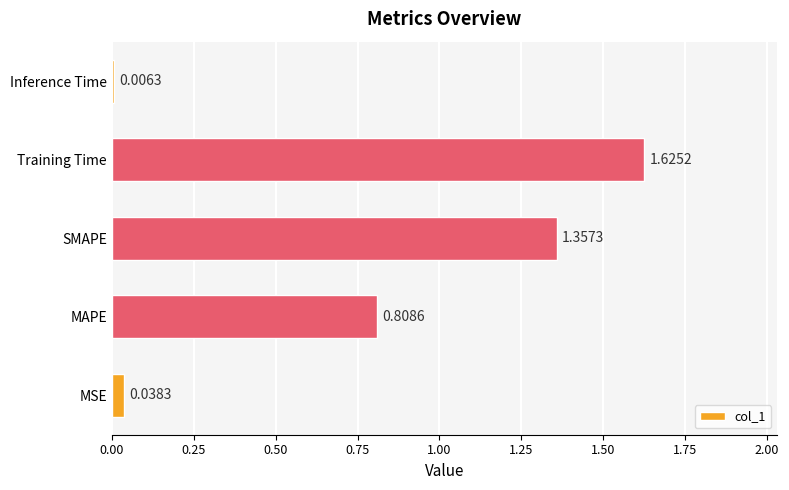

Between SMAPE and Inference Time, which is larger?

SMAPE